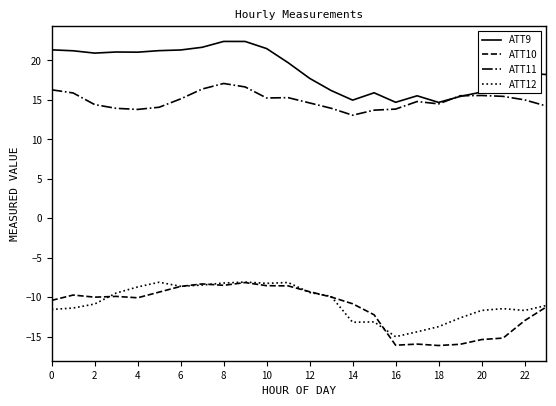

True or false: ATT10 and ATT11 intersect in this chart.

False